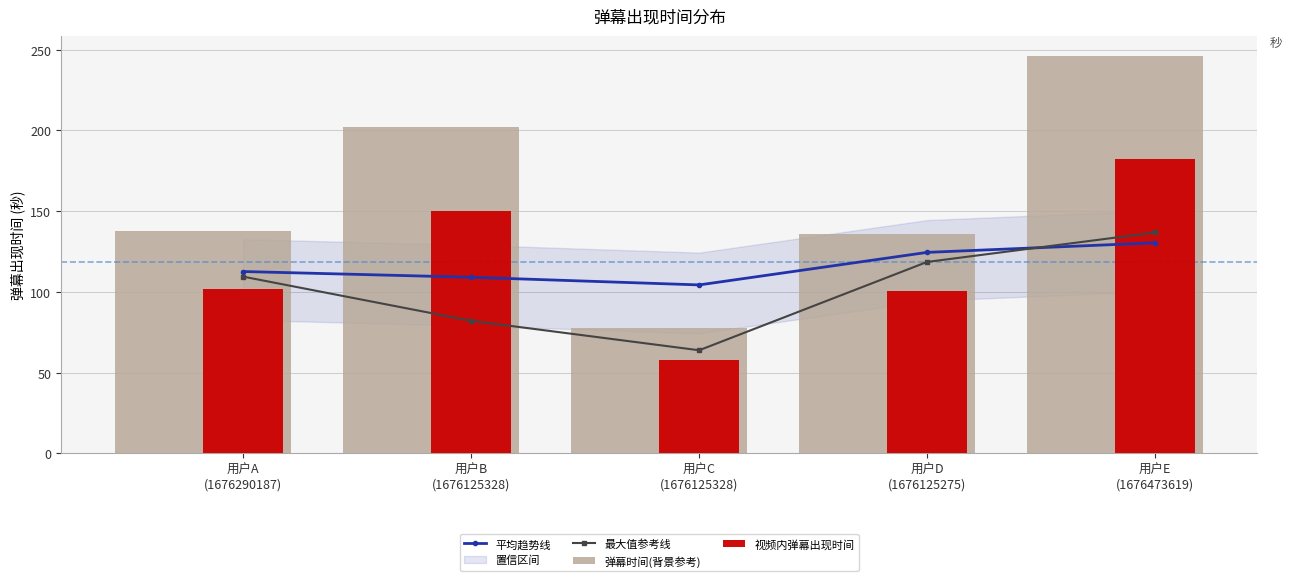

What value does the 弹幕时间(背景参考) series have at 用户D
(1676125275)?

136.1